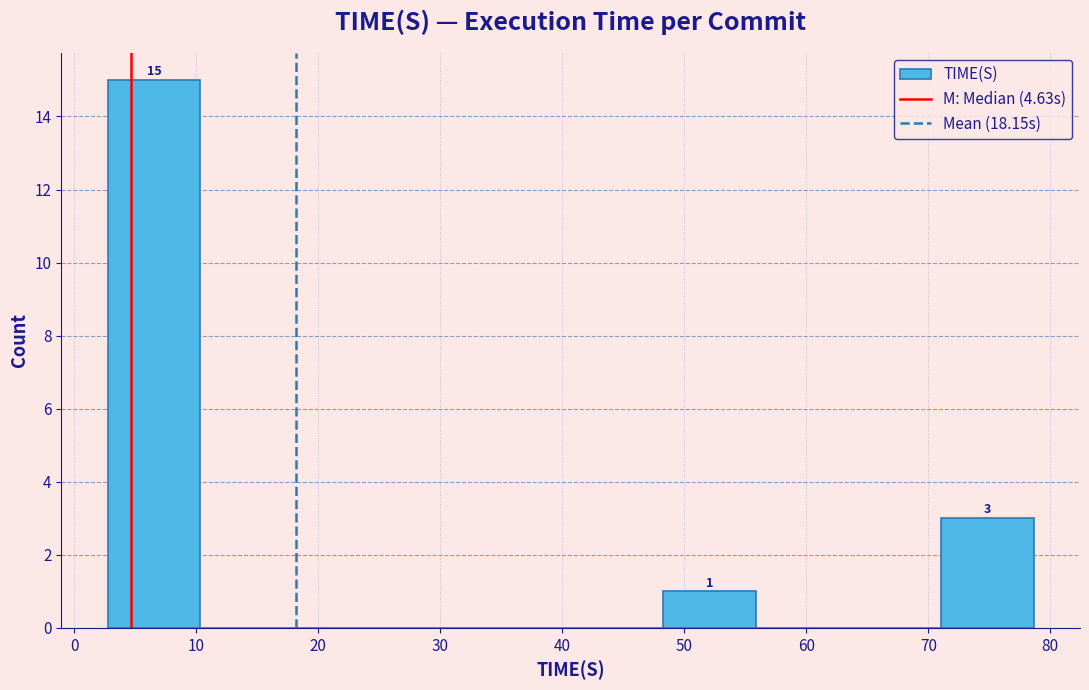

Over which range of the x-axis is the bar tallest?

3 to 10